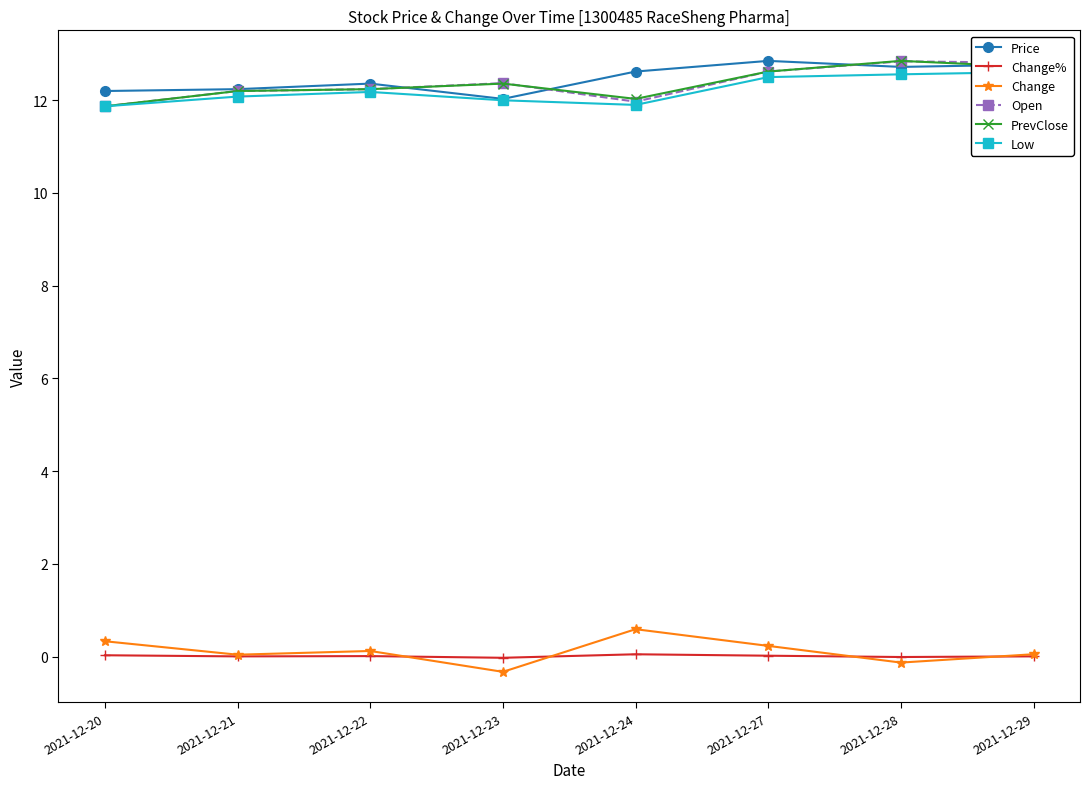

Which category has the lowest value in the Price series?

2021-12-23